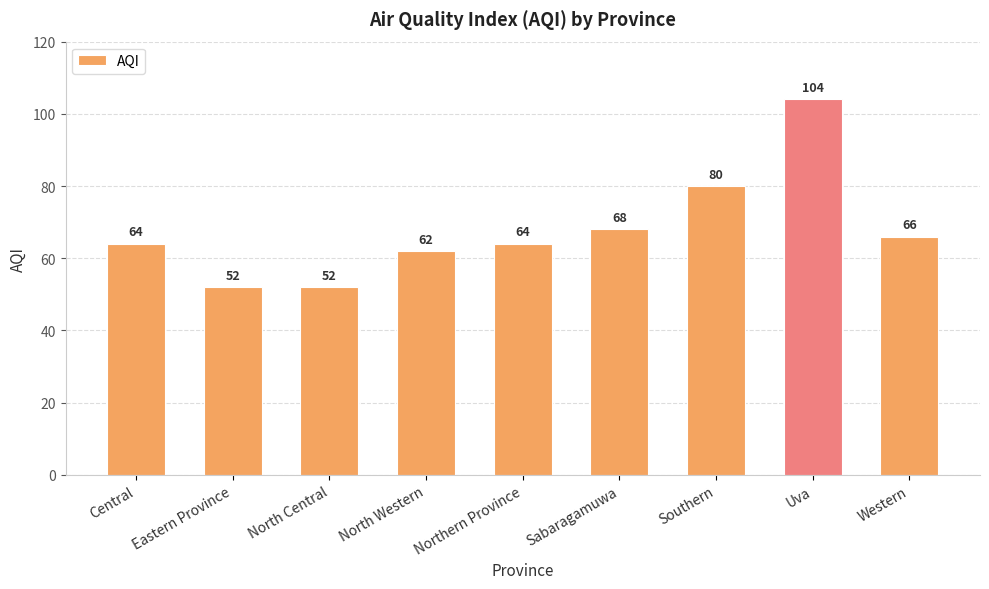

What value does the data have at Central?

64